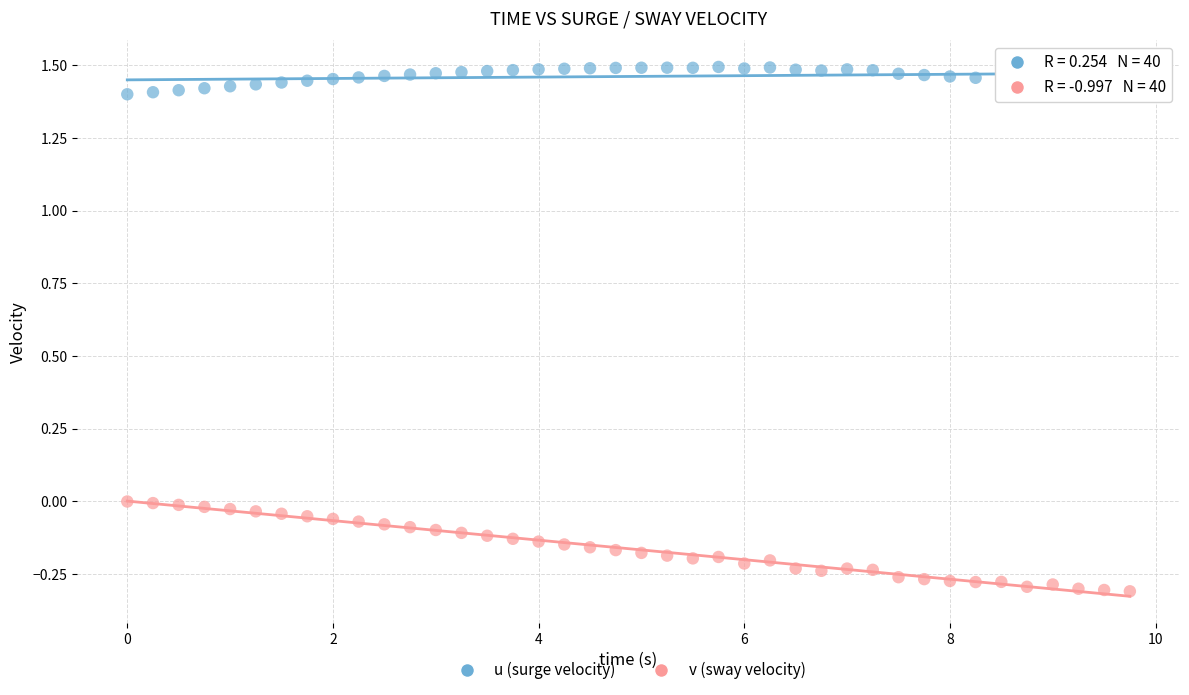

Which series reaches the minimum Y coordinate?

v (sway velocity)